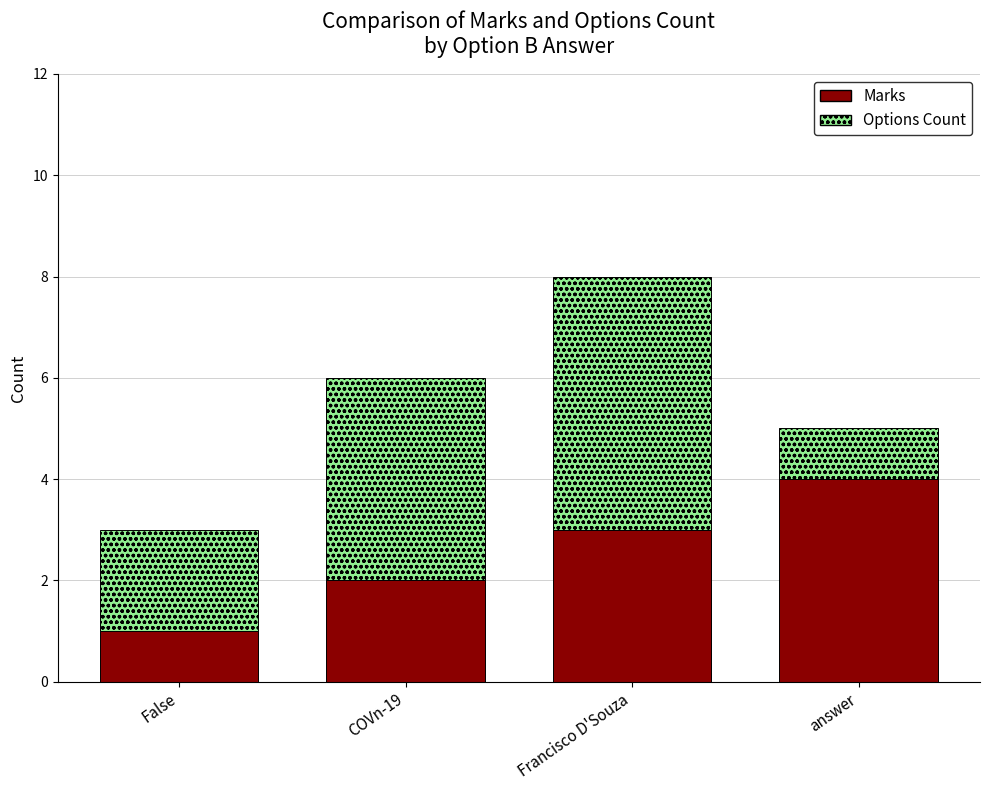

Are the bars grouped side by side (vs. stacked)?

No